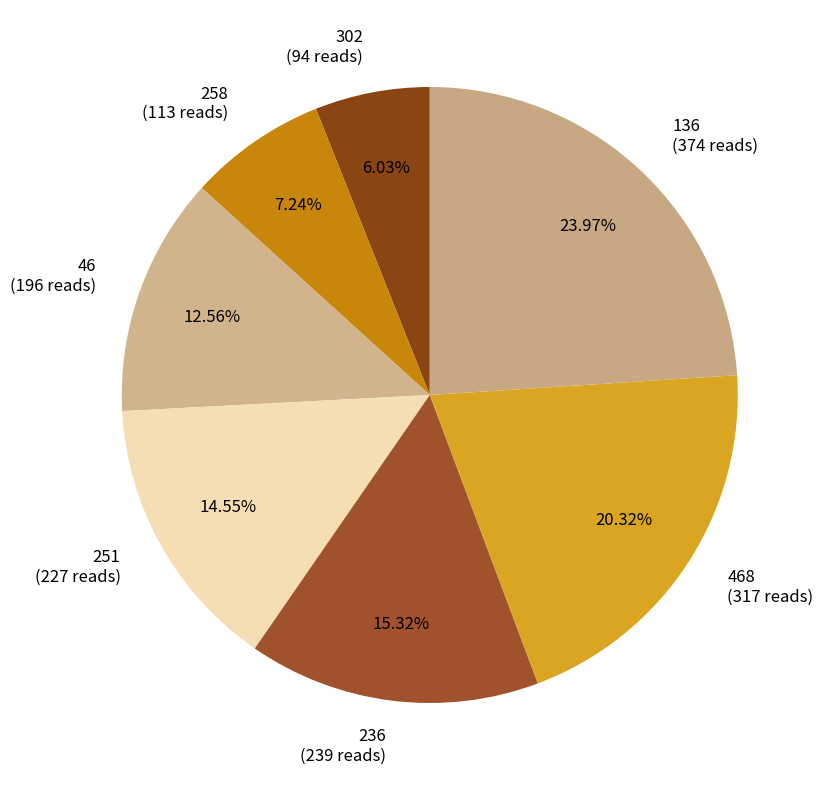

Approximately how many times larger is the value at 251 (227 reads) compared to 136 (374 reads)?

0.6